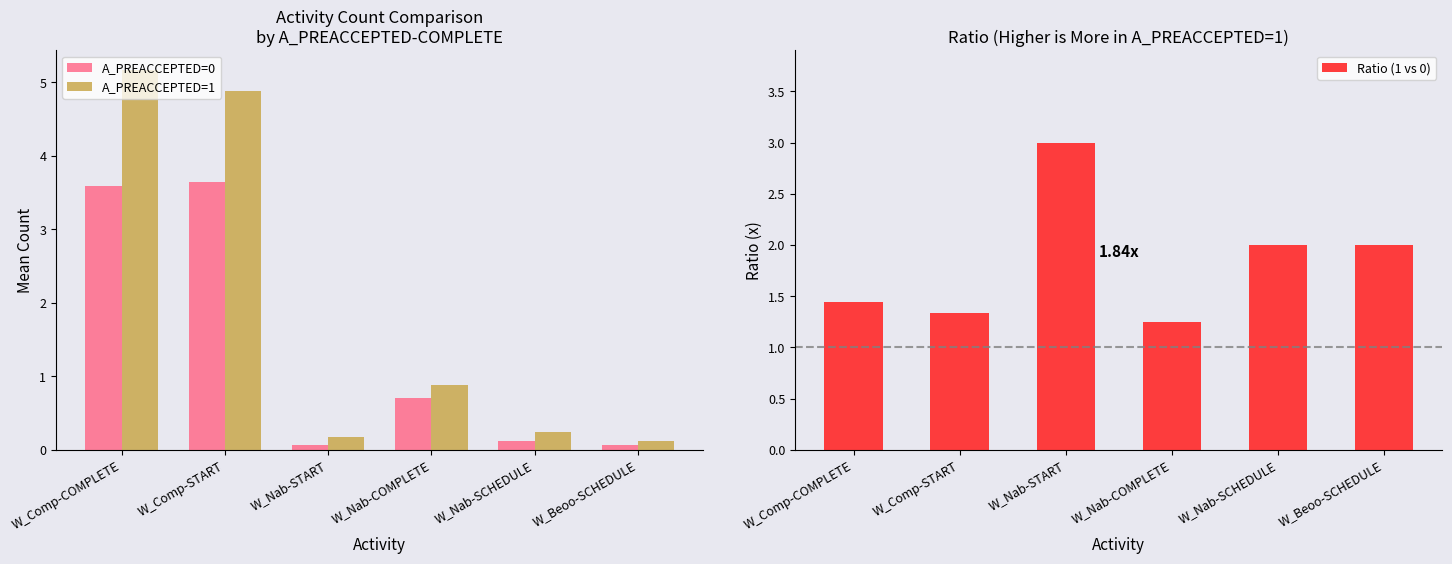

Read the Ratio (1 vs 0) value at W_Beoo-SCHEDULE.

2.0